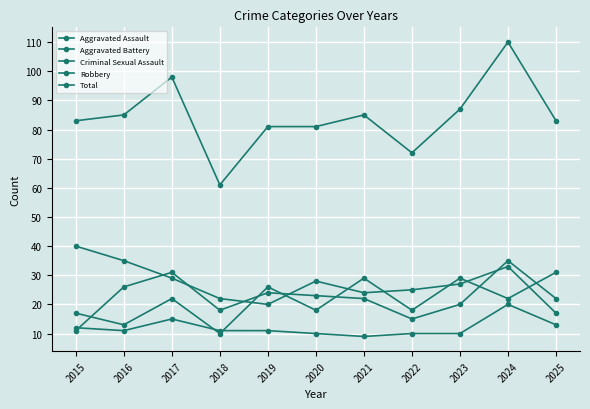

How many data points does each series have?

11